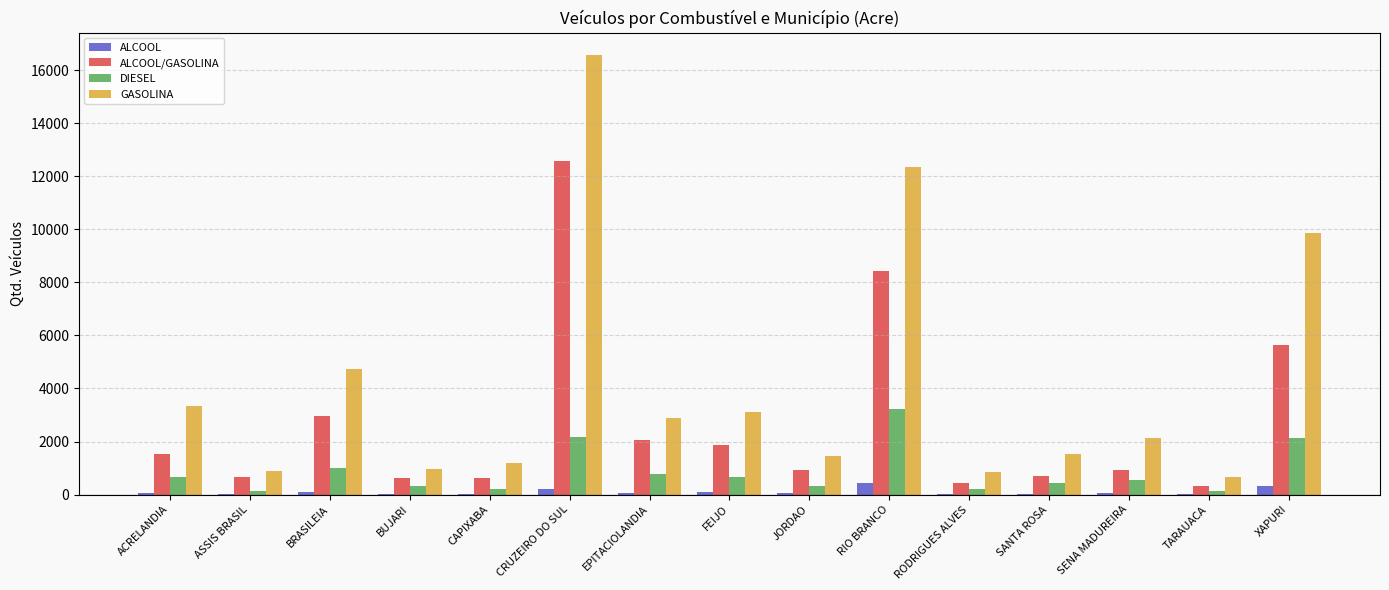

Is it true that ALCOOL/GASOLINA equals 842 at EPITACIOLANDIA?

False